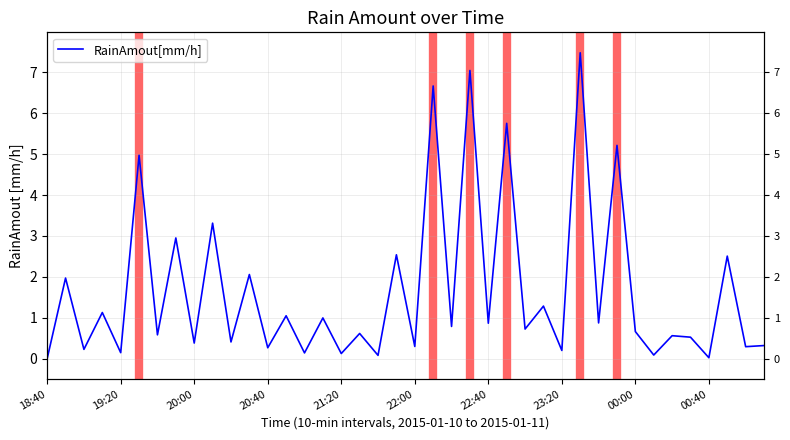

What is the difference between the maximum and minimum values?

7.5